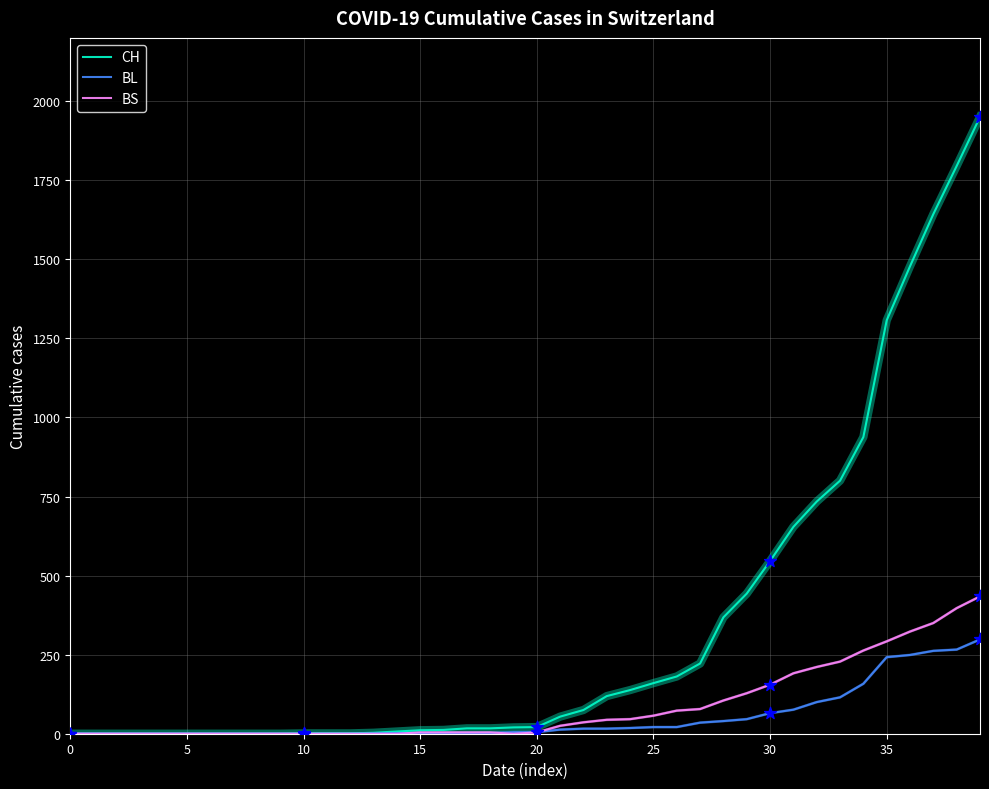

Which series has the largest total across all categories?

CH